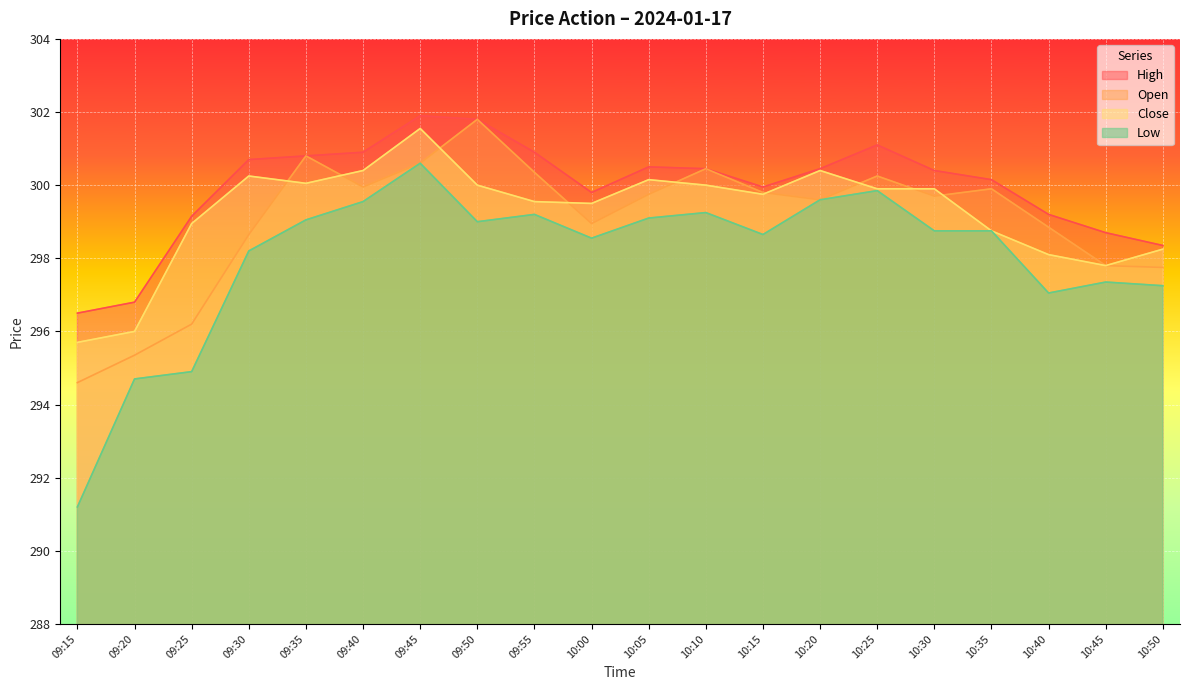

What position from the left is 10:10?

12